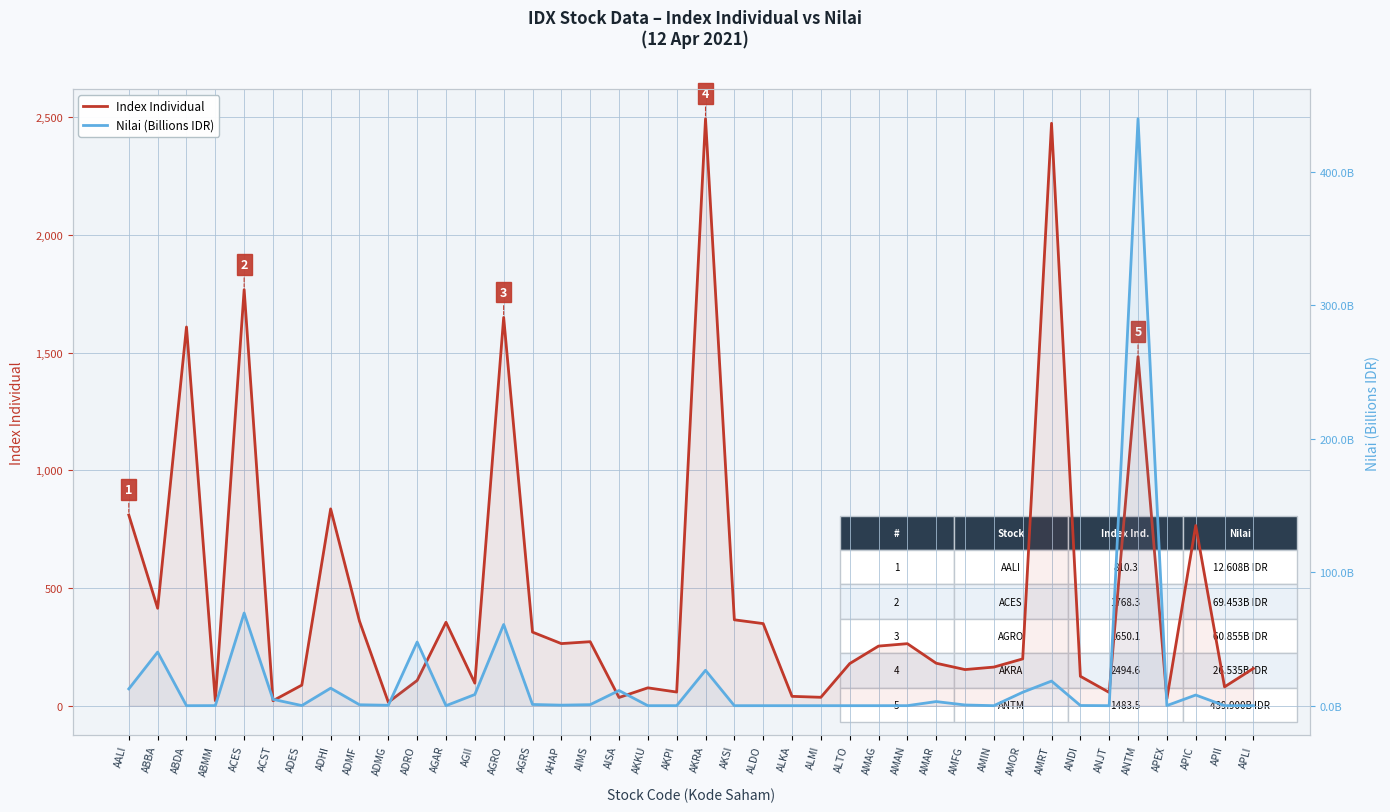

What is the average value of the Index Individual series?

475.4